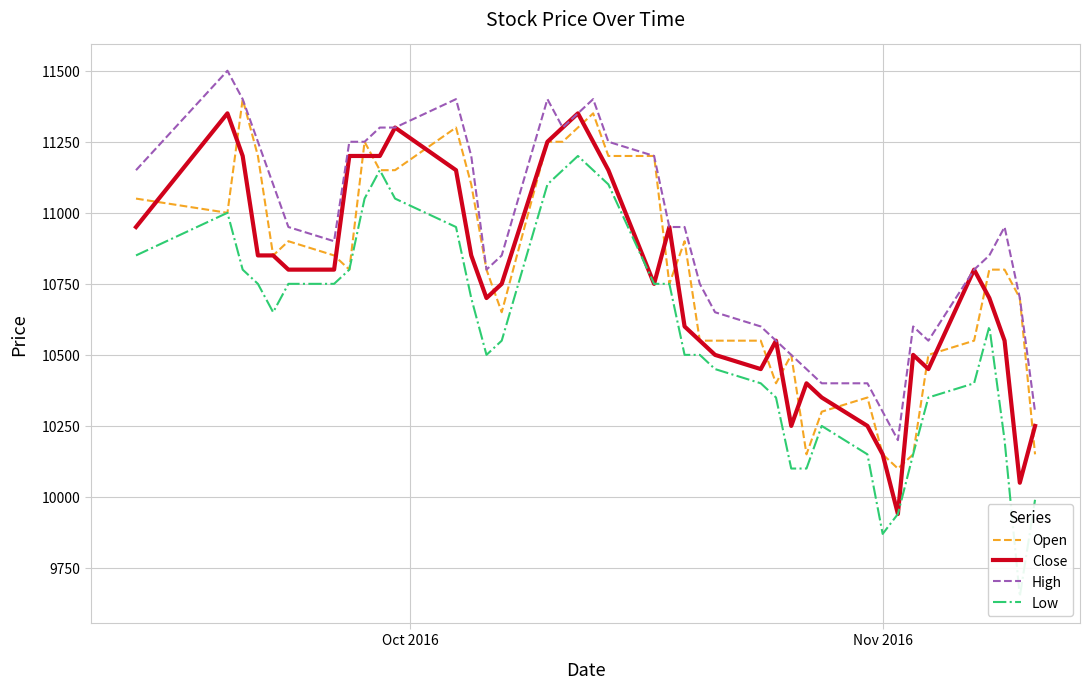

List the series in order of their peak value, highest first.

High, Open, Close, Low